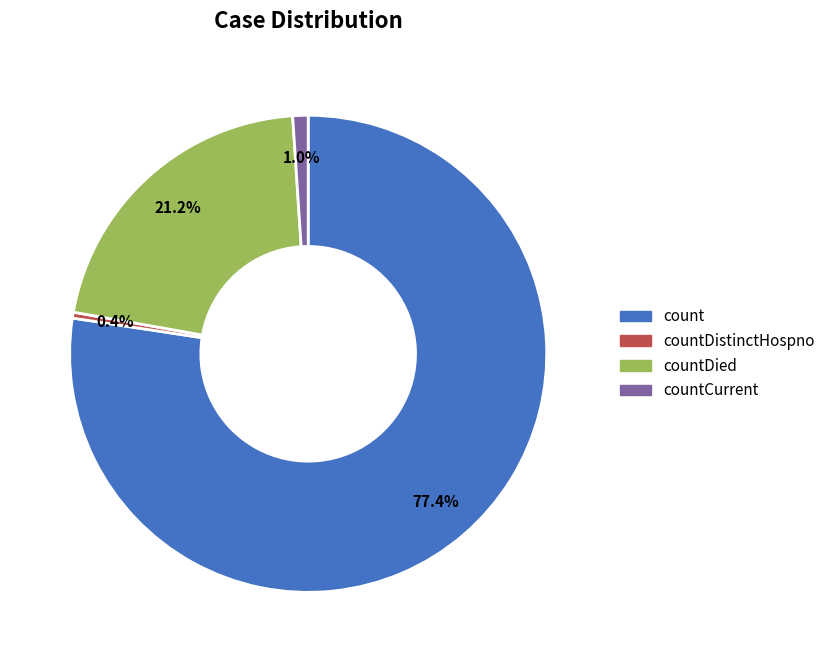

Does any single category account for the majority?

Yes